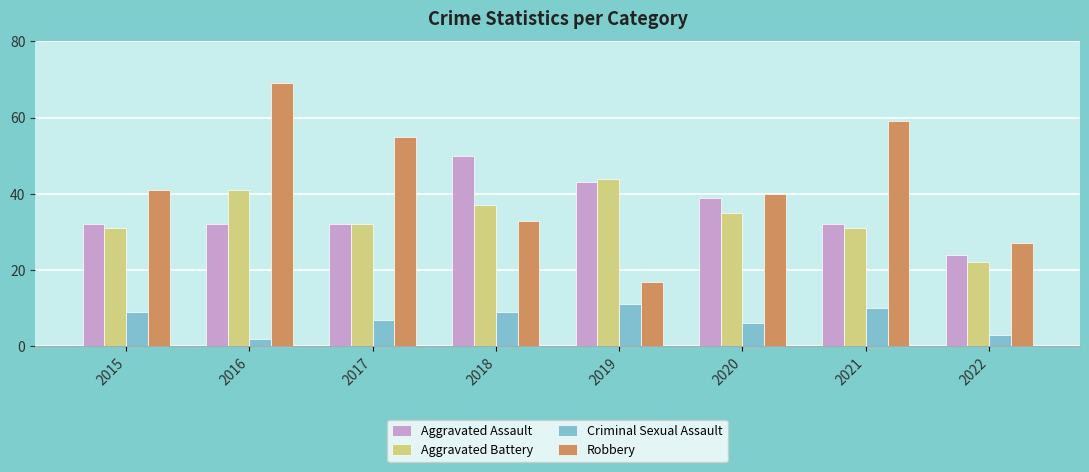

Which category has the highest value in the Aggravated Battery series?

2019